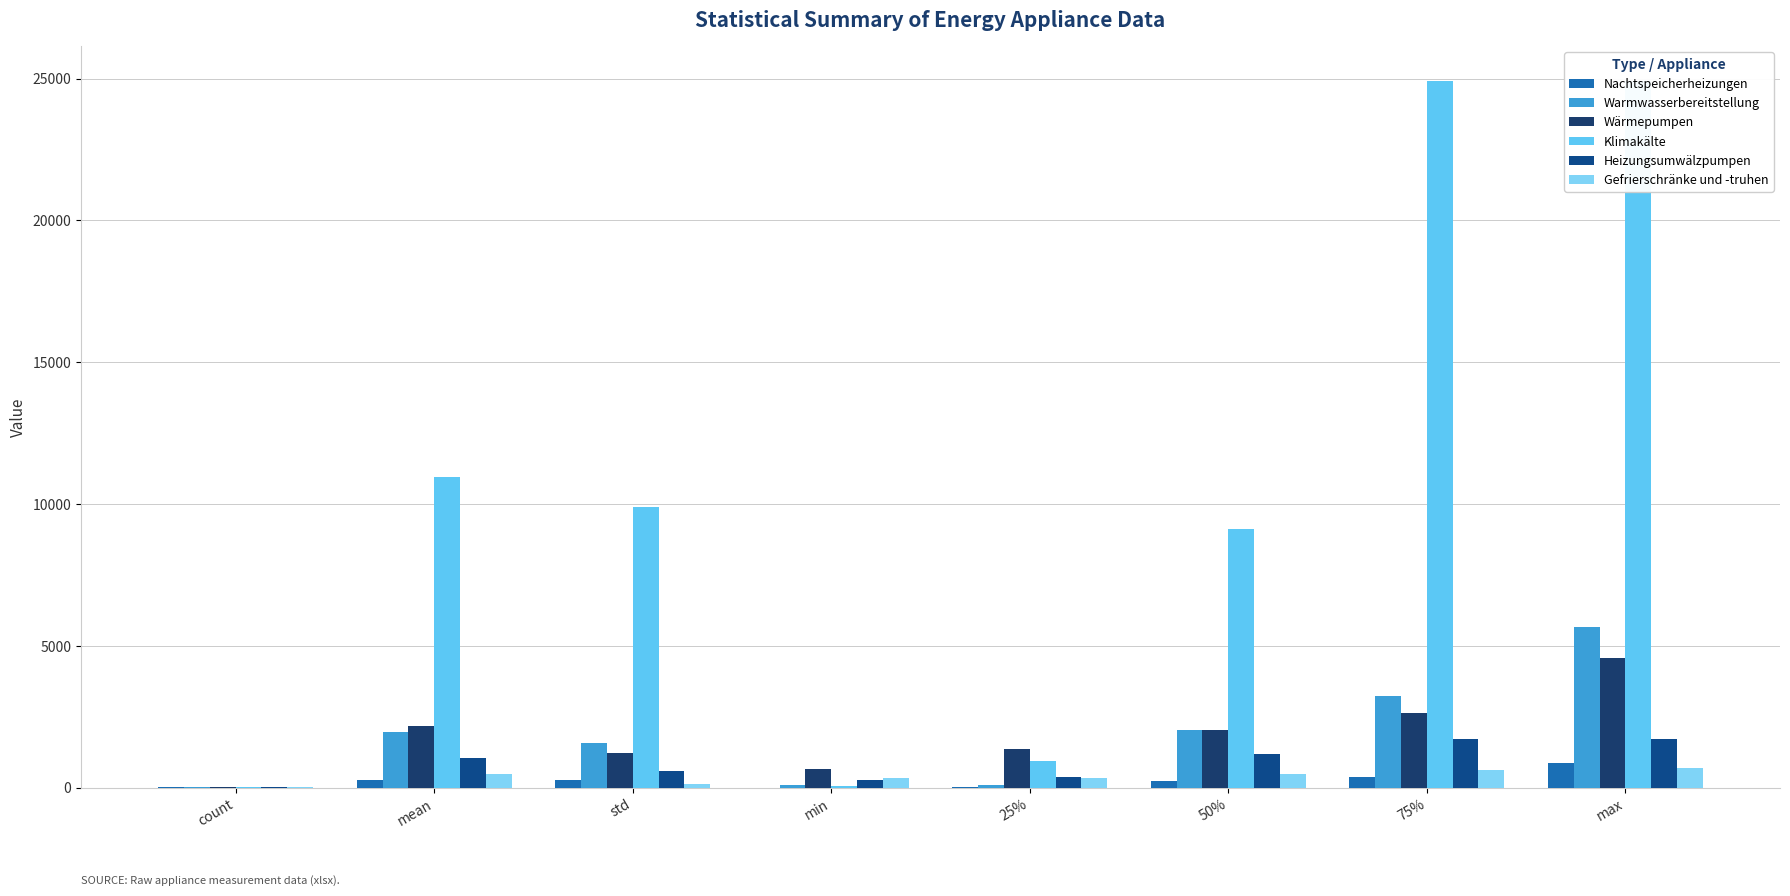

What is the label of the 7th bar from the left?

75%